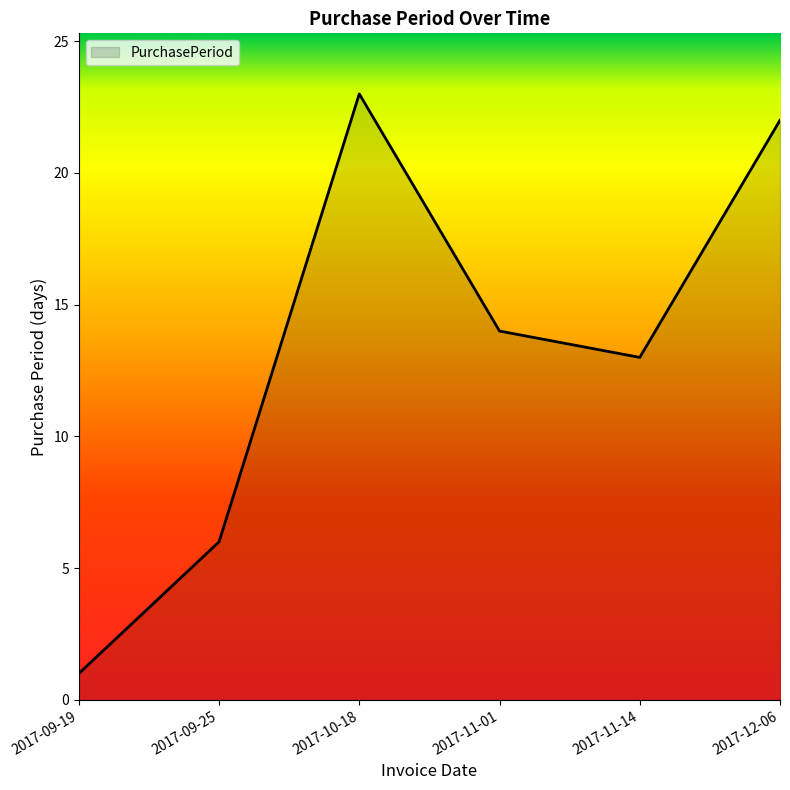

At which category does the data reach its first local valley?

2017-11-14